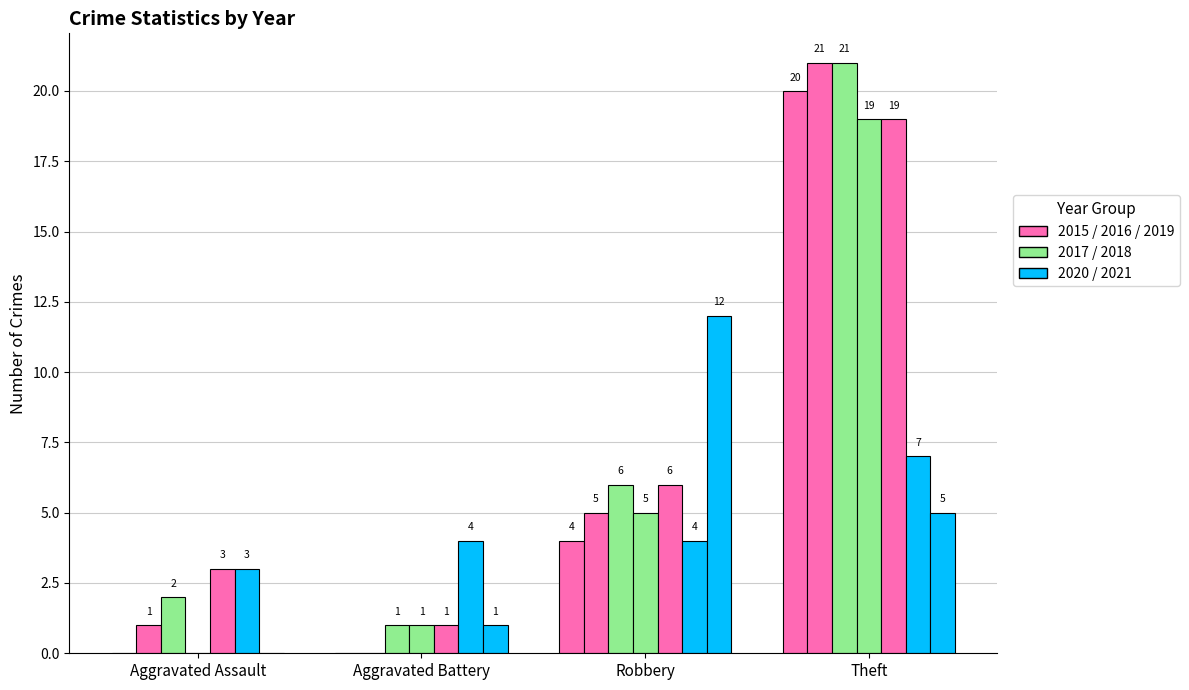

Does the chart contain stacked bars?

No